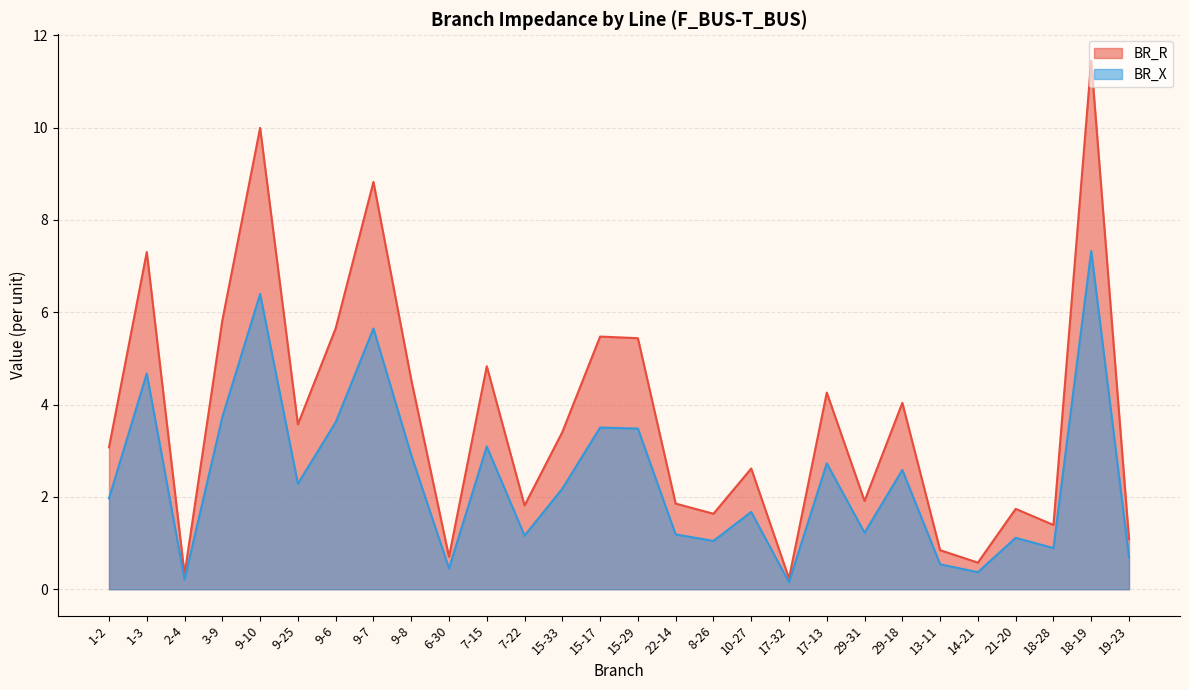

What is the value of the BR_X point at the 16th from the left?

1.2